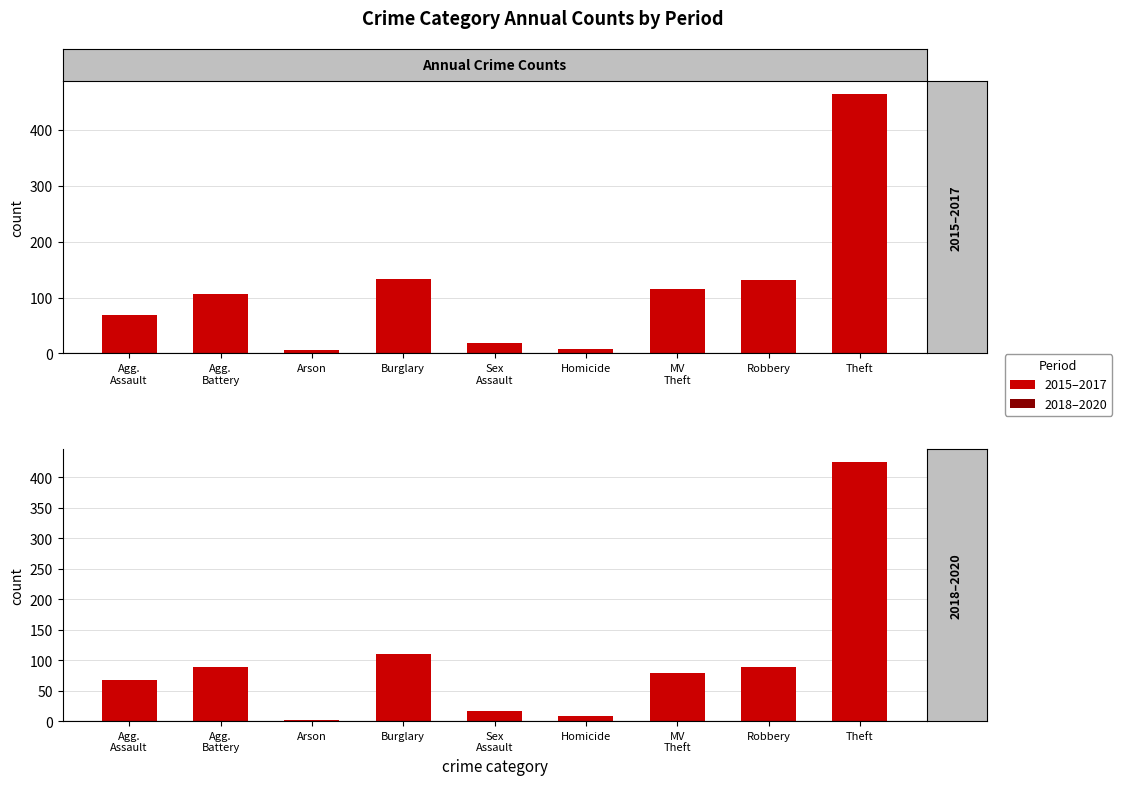

Count the number of categories in the chart.

9